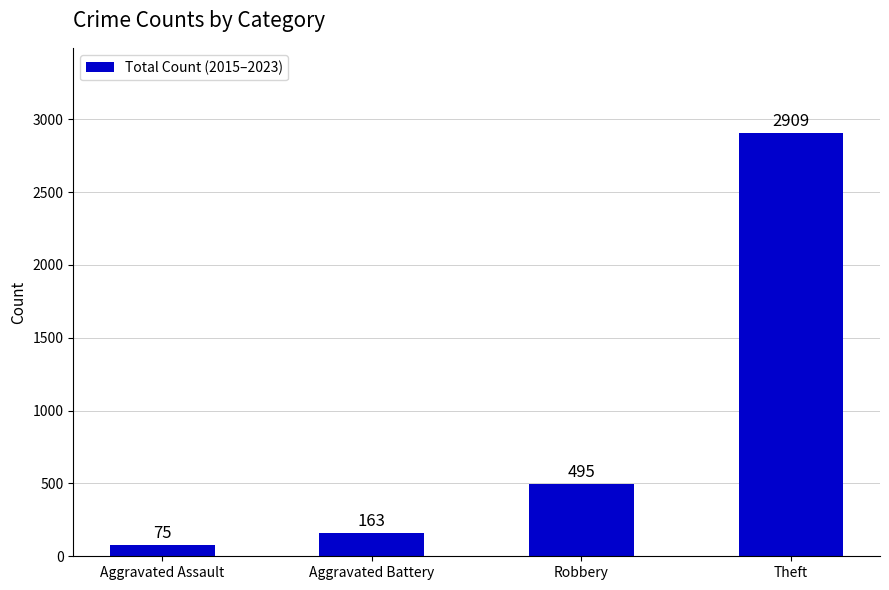

What position from the left is Aggravated Assault?

1